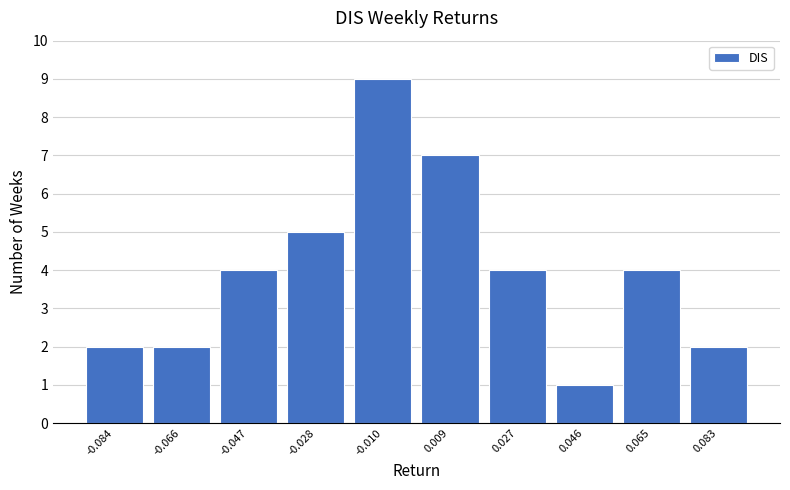

Which range on the x-axis has the tallest bar?

-0.020 to 0.000